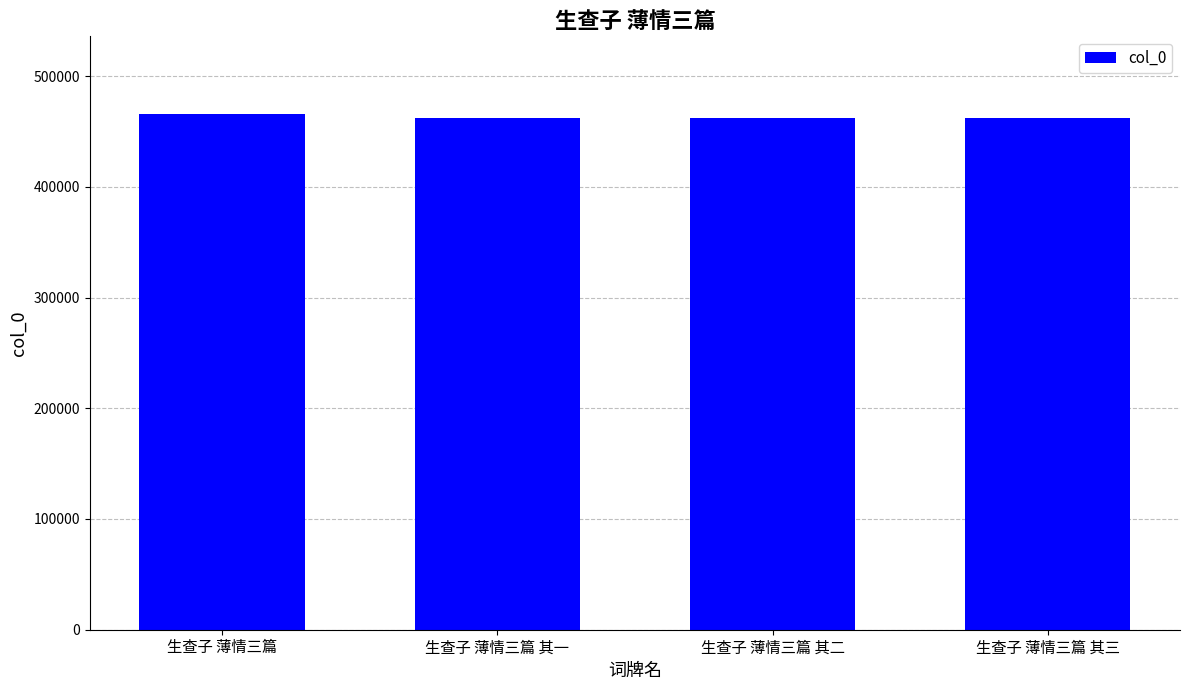

What is the average value?

462993